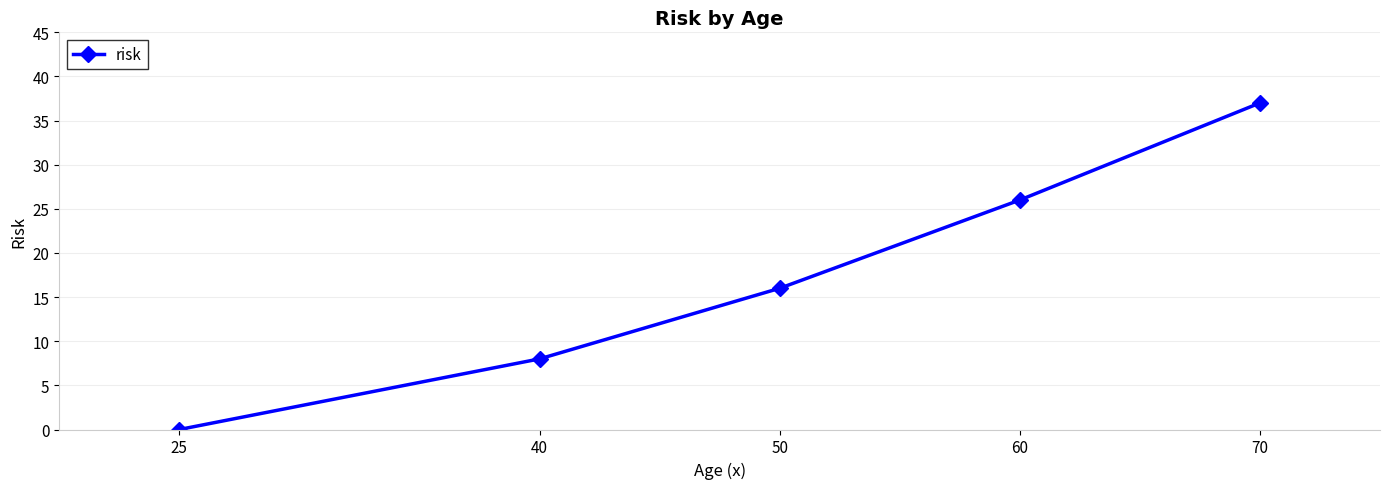

What is the difference between the second highest and second lowest values?

18